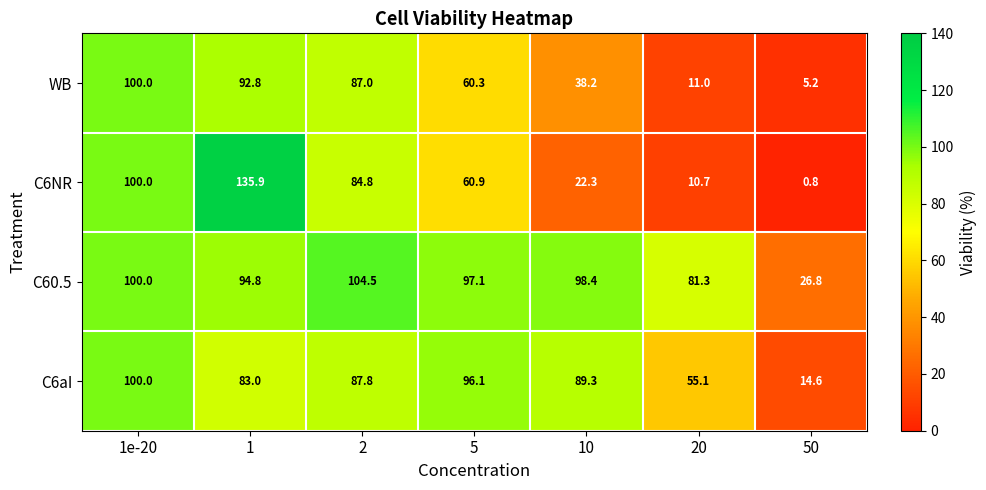

Which label corresponds to the smallest value in the chart?

50